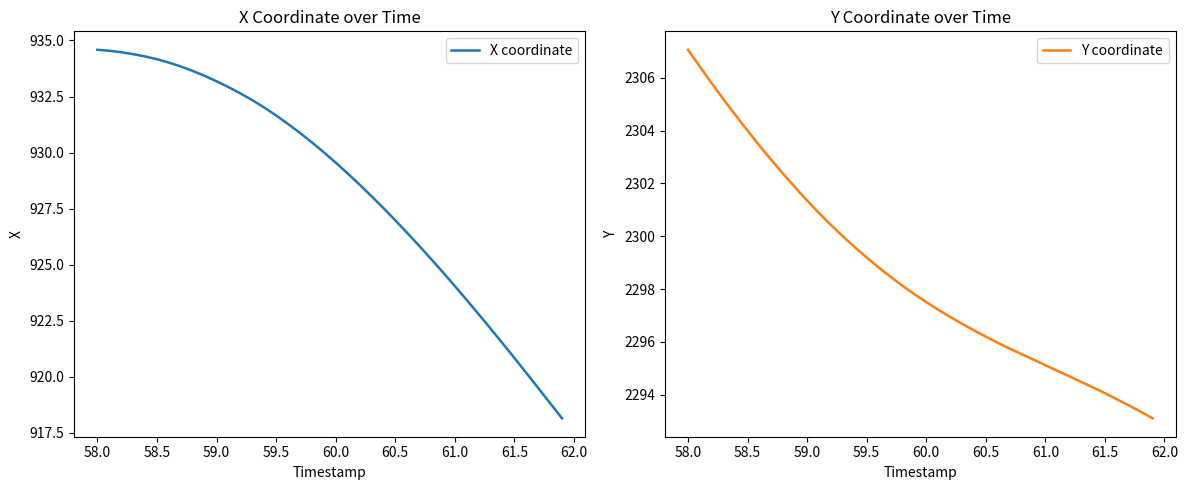

What is the value of the Y coordinate point at the 26th from the left?

2296.2